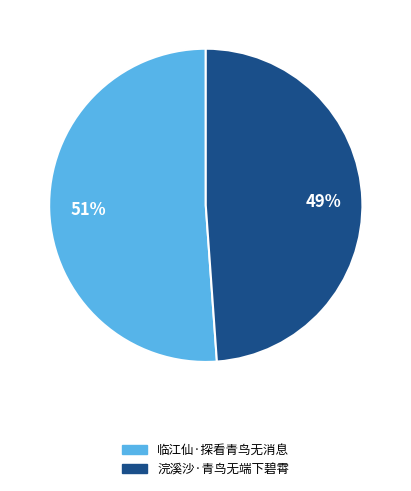

Is it true that 临江仙·探看青鸟无消息 is 51% of the pie?

True